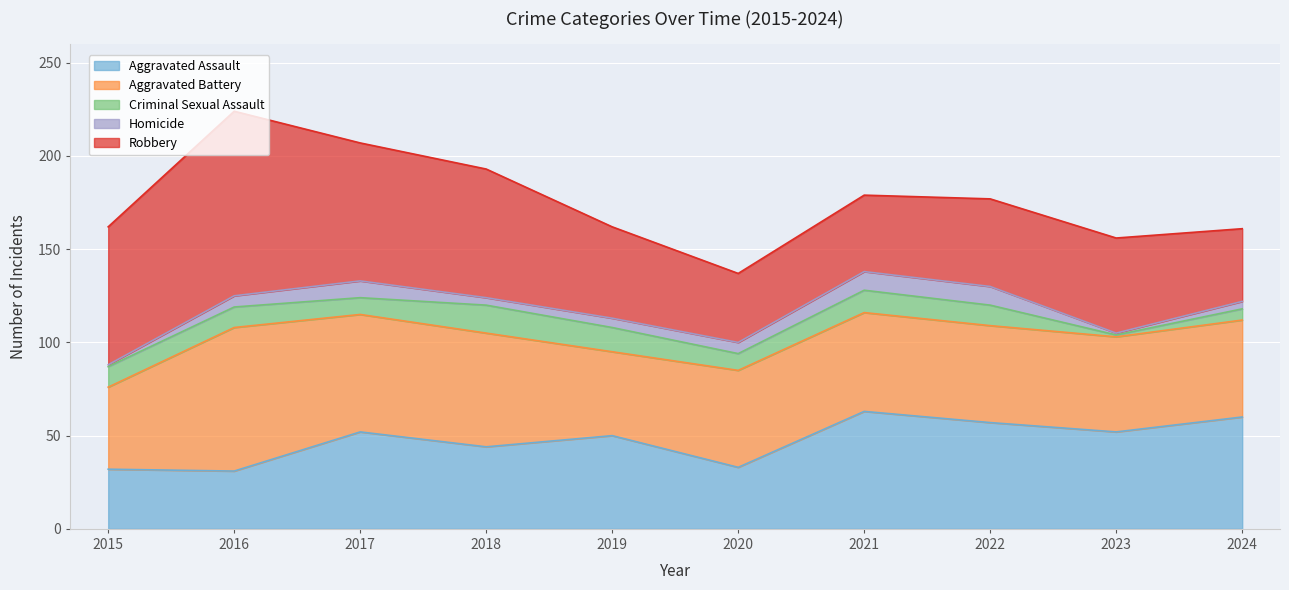

True or false: Homicide and Robbery intersect in this chart.

False